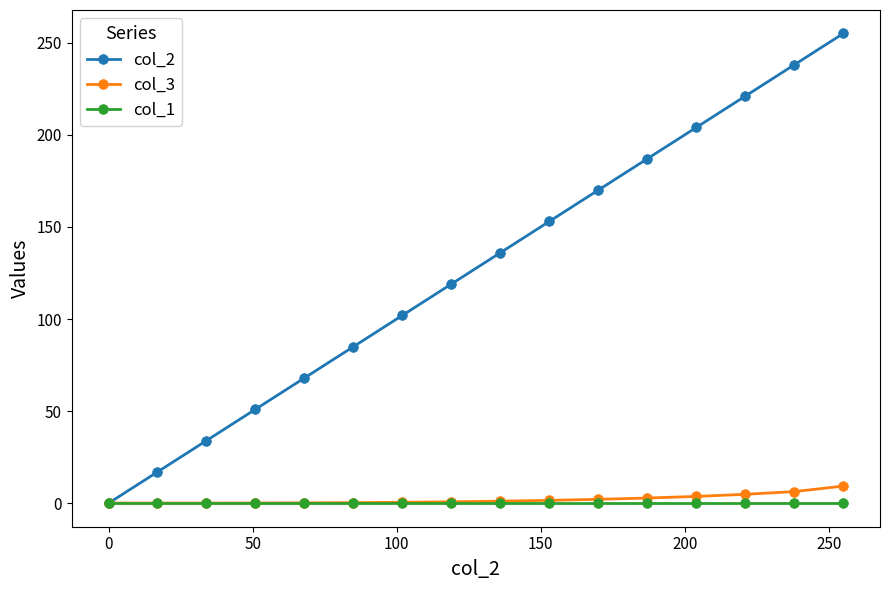

At how many categories does at least one series exceed 127?

8